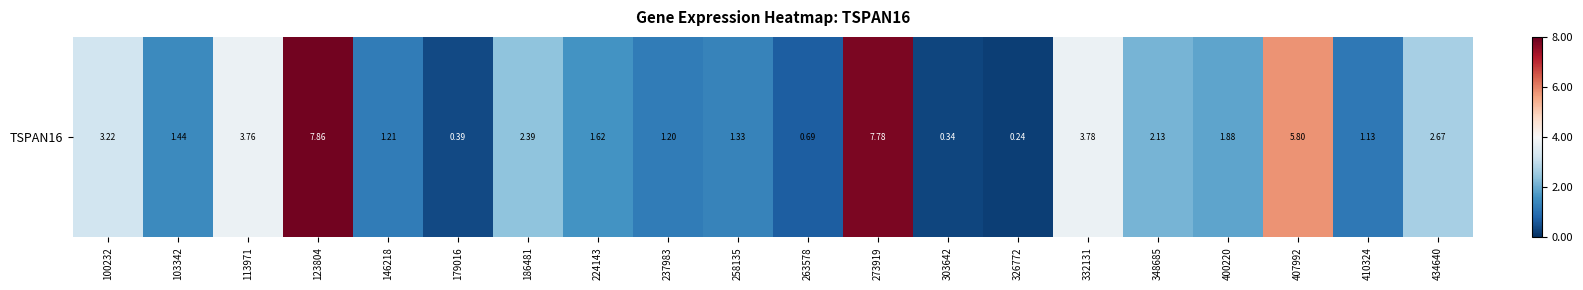

Read the value at 237983.

1.2